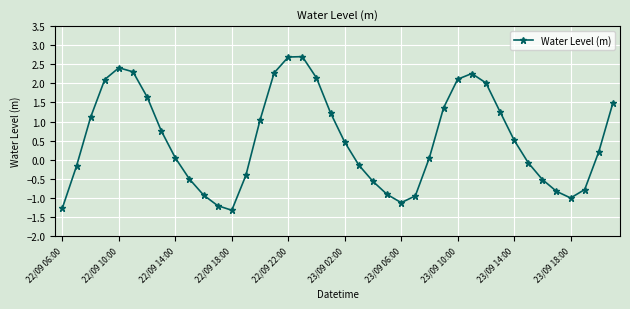

What is the maximum value shown in the chart?

2.7